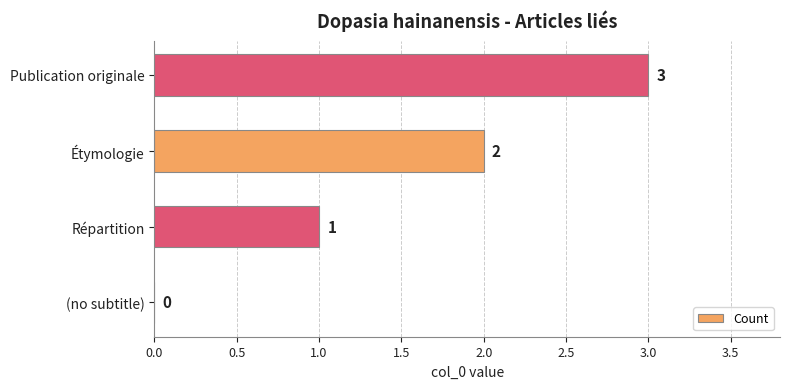

How many data points does each series have?

4